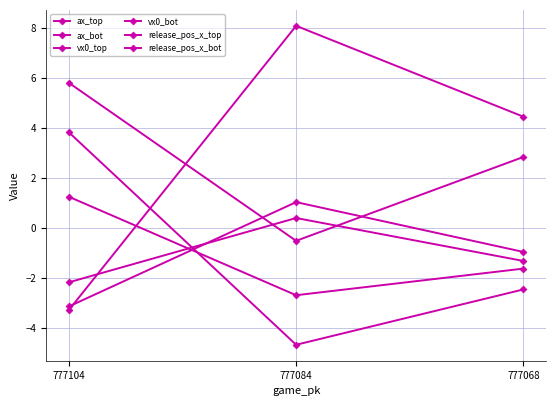

Which has a higher value, 777068 or 777084?

777068